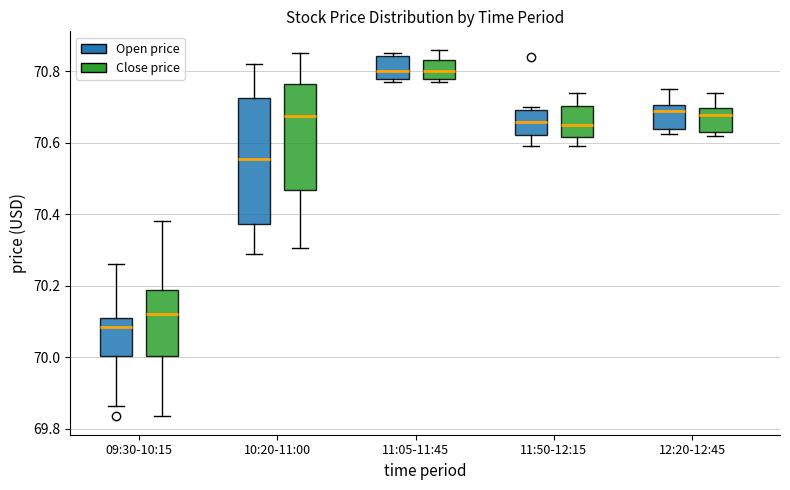

Which box is the tallest, from its lower edge to its upper edge?

10:20-11:00 (Open price)